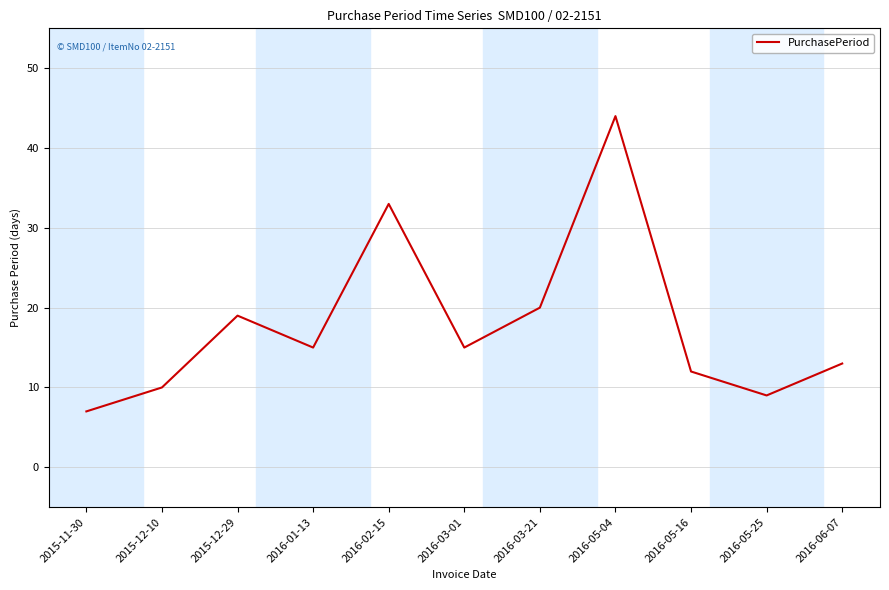

Reading left to right, transcribe all the data shown in this chart.

2015-11-30=7	2015-12-10=10	2015-12-29=19	2016-01-13=15	2016-02-15=33	2016-03-01=15	2016-03-21=20	2016-05-04=44	2016-05-16=12	2016-05-25=9	2016-06-07=13